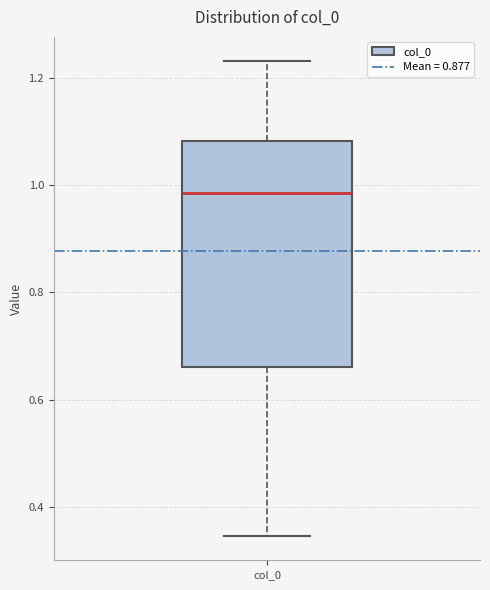

Read this box plot against the y-axis: the position of the median line, the range covered by the box, and the ends of both whiskers. The values are not printed on the chart, so give them approximately, as read against the axis.

median 0.98, box 0.66 to 1.08, whiskers 0.34 to 1.24